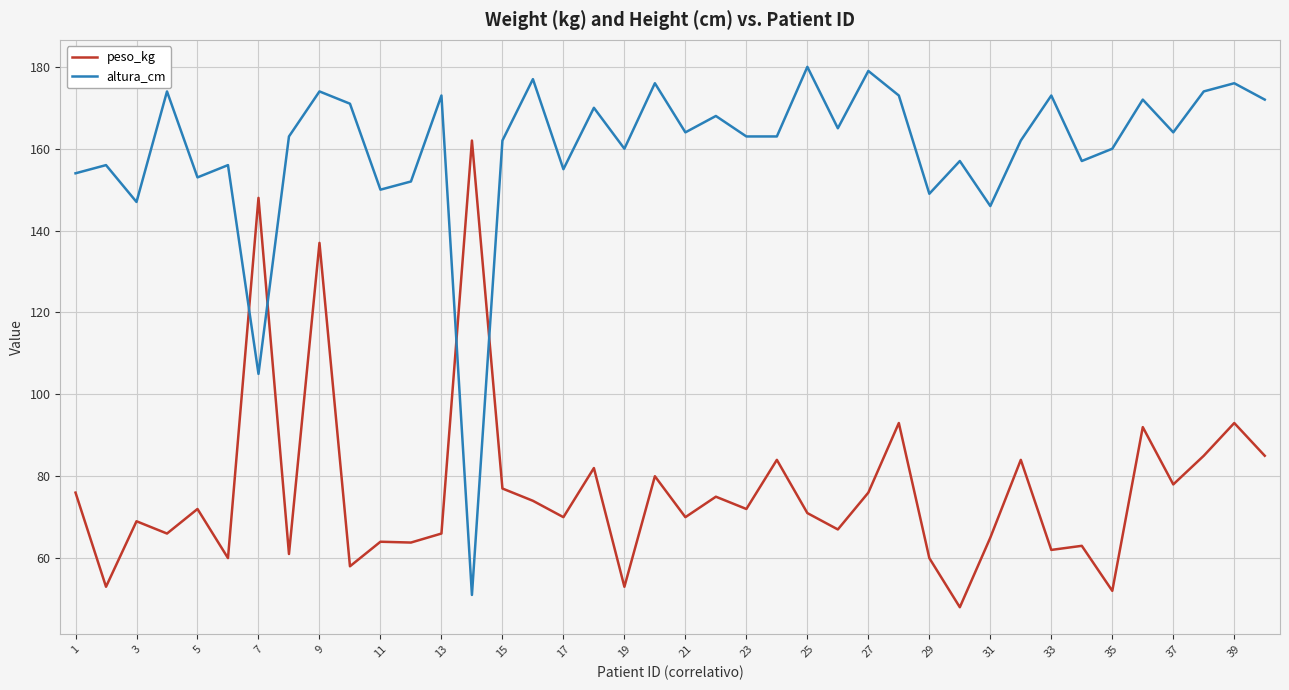

What is the minimum value for altura_cm?

51.0